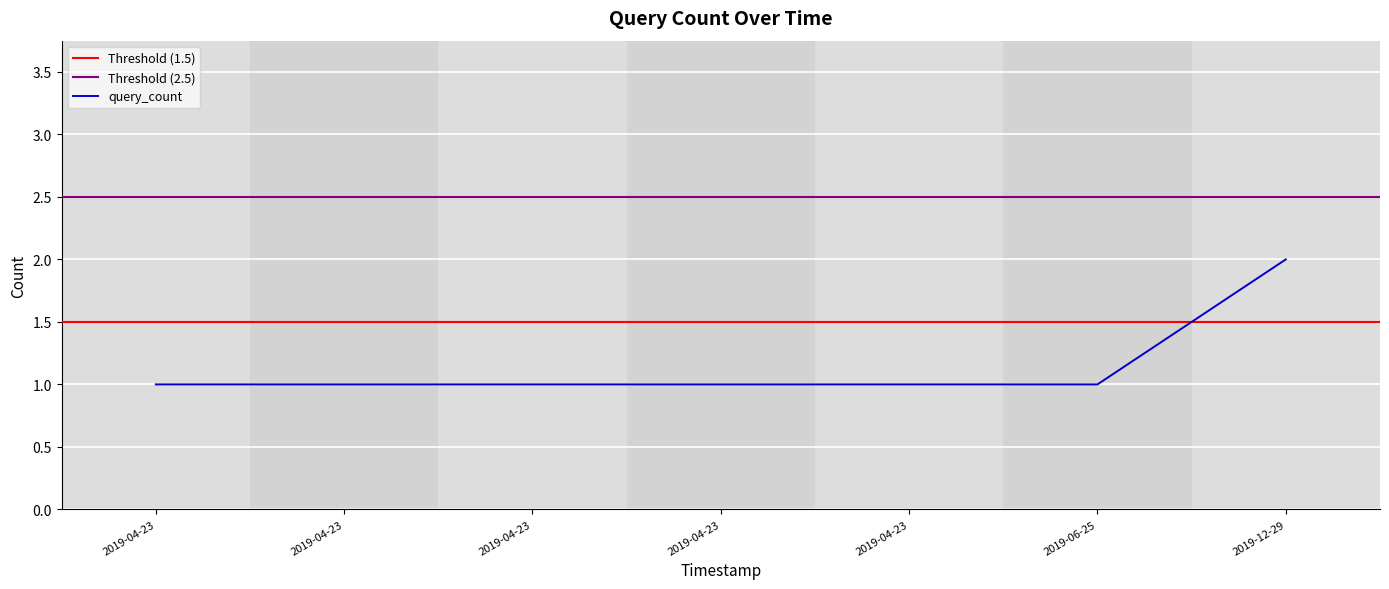

Reading left to right, extract all data points from this chart.

1	1	1	1	1	1	2